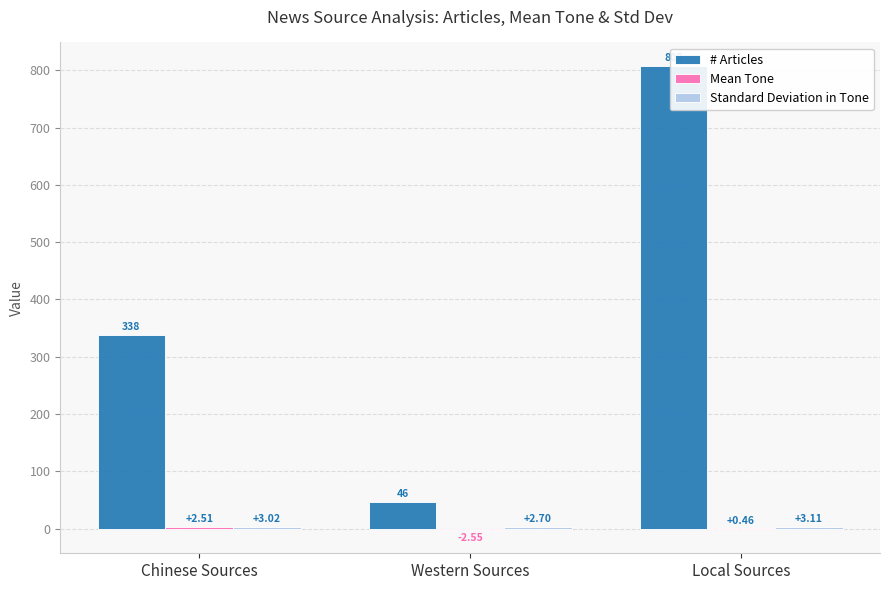

How many data points does each series have?

3